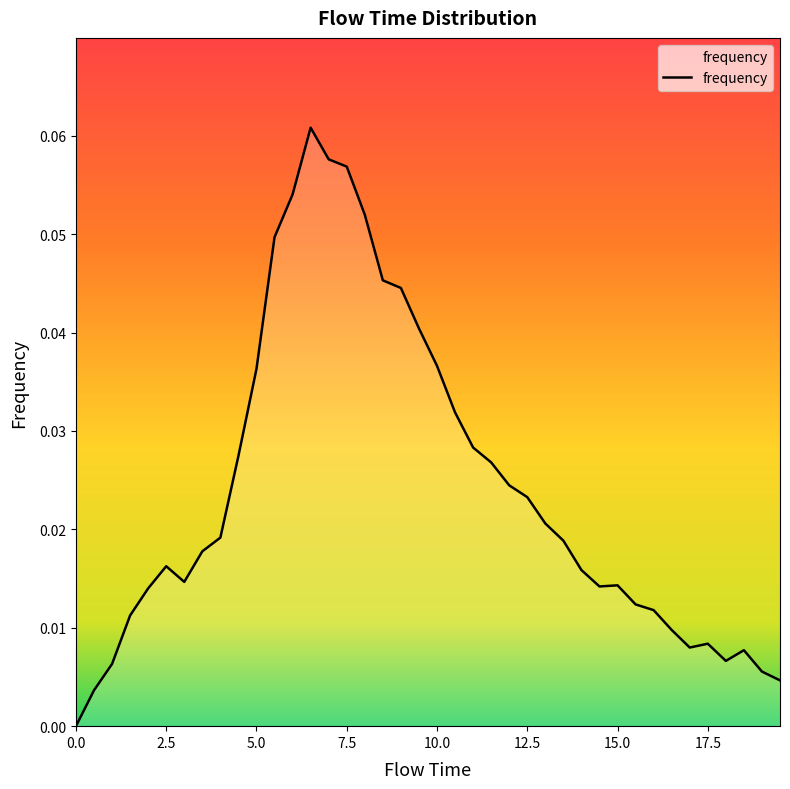

How many lines are shown in the chart?

1